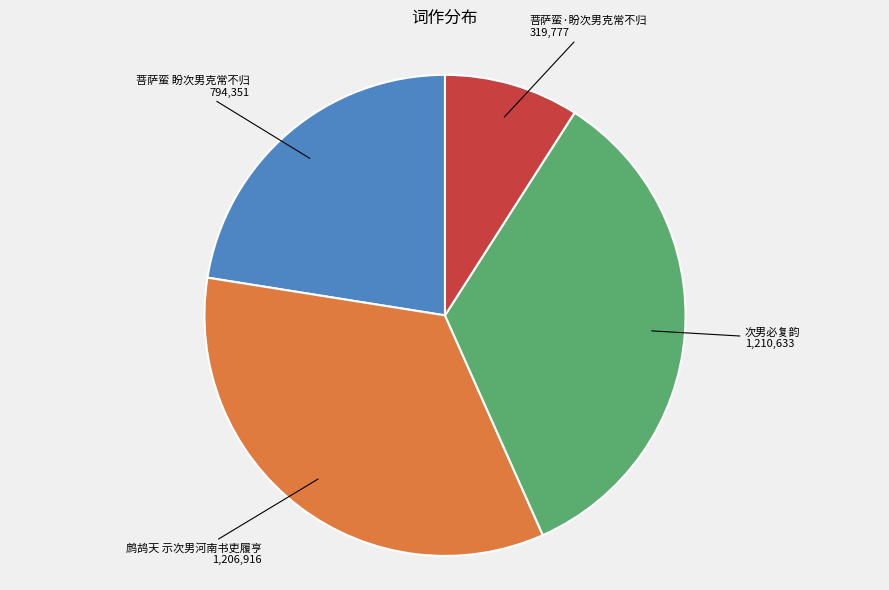

True or false: 菩萨蛮·盼次男克常不归 accounts for 3% of the total.

False